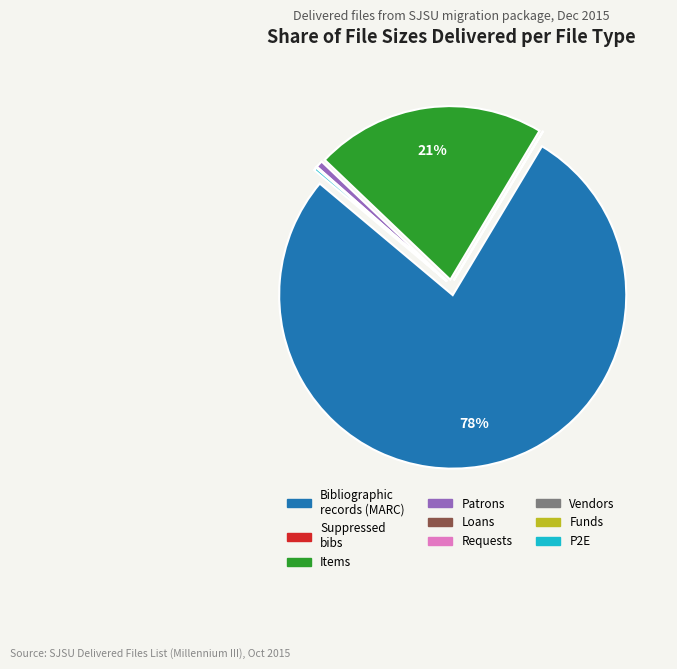

What is the majority slice?

Bibliographic records (MARC)